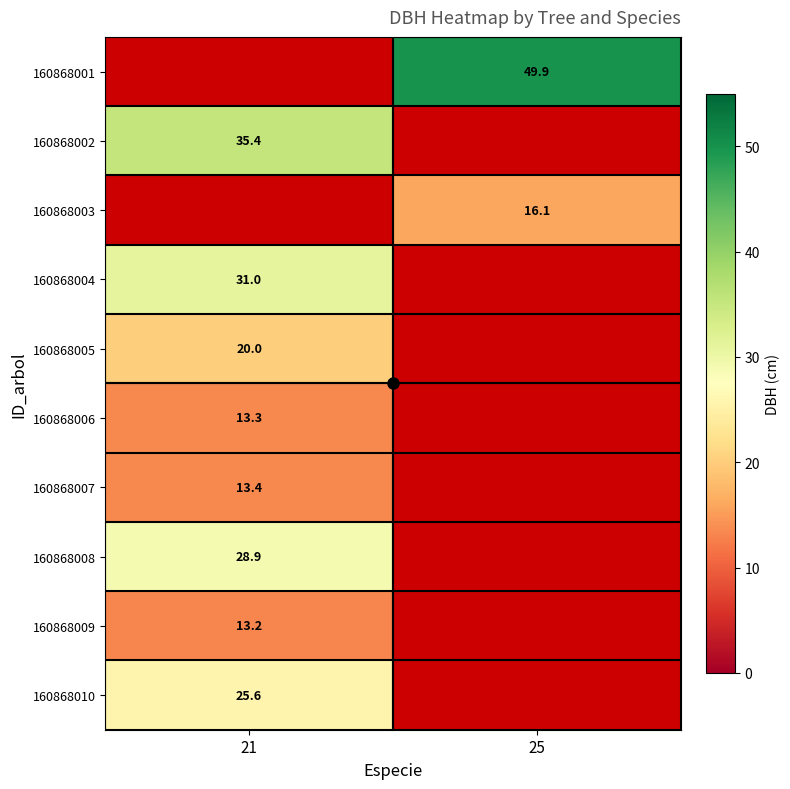

What is the minimum value shown in the chart?

13.2